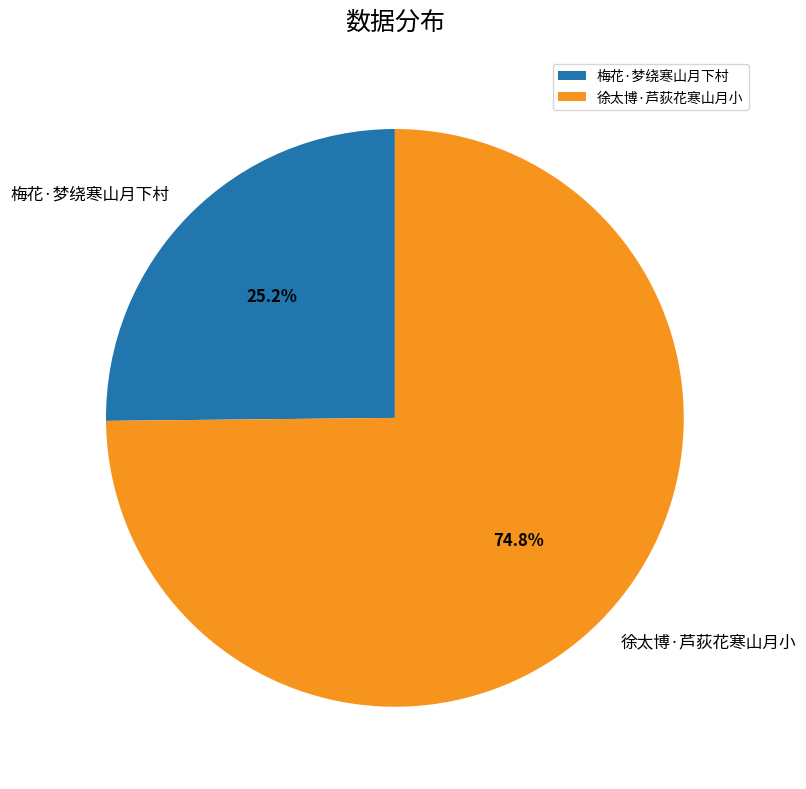

Is the sum of 徐太博·芦荻花寒山月小 and 梅花·梦绕寒山月下村 greater than half?

Yes